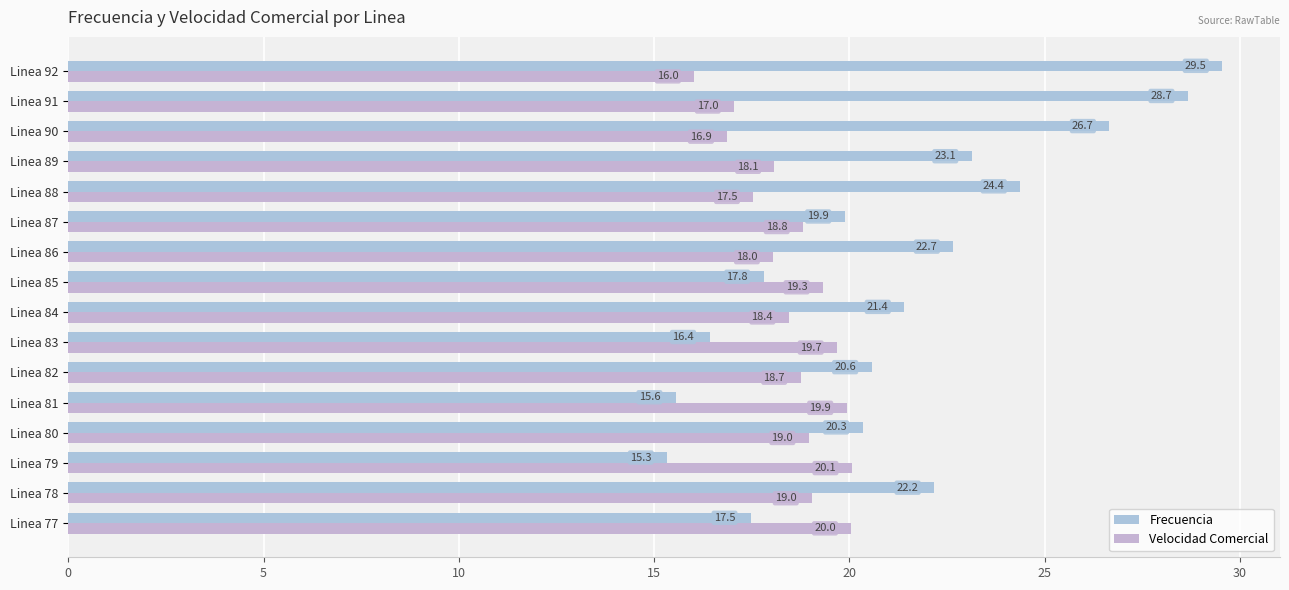

Count the number of categories in the chart.

16